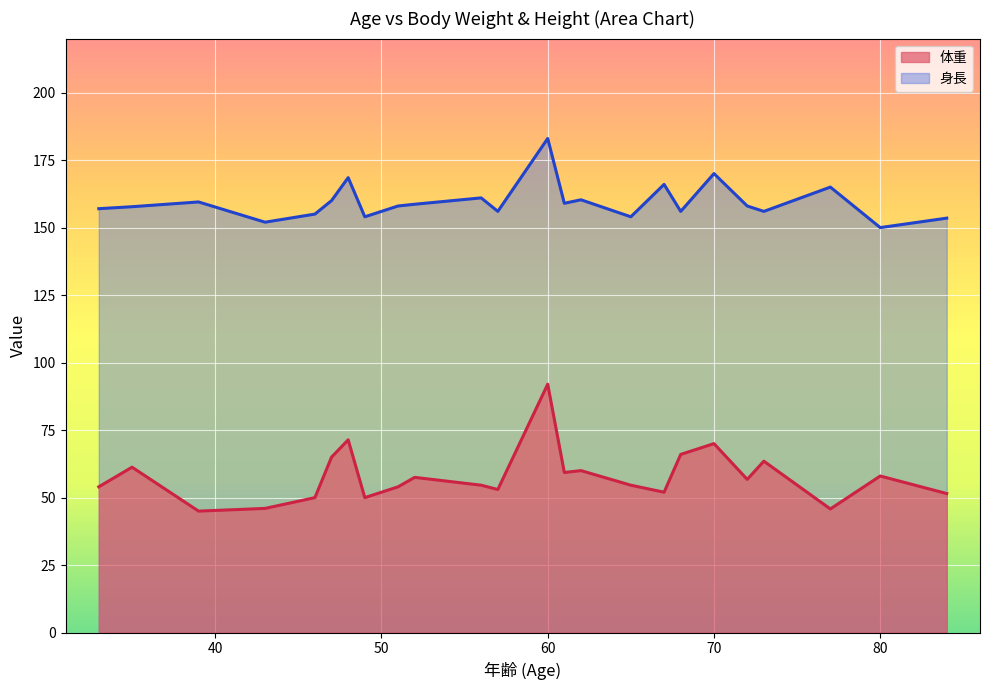

True or false: 体重 and 身長 cross at least once.

False